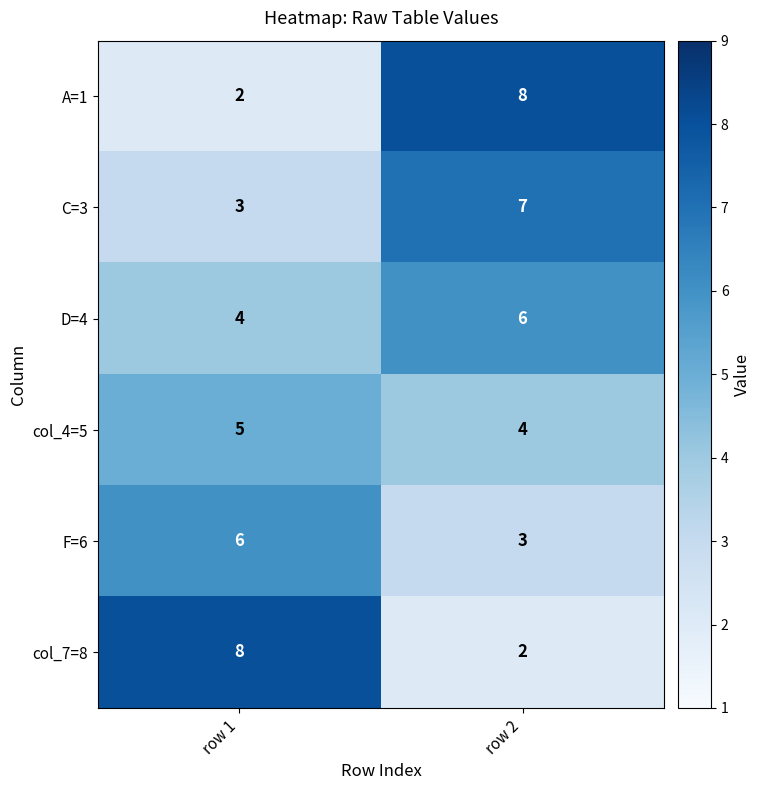

Reading left to right, extract all data points from this chart.

A=1: 2	8
C=3: 3	7
D=4: 4	6
col_4=5: 5	4
F=6: 6	3
col_7=8: 8	2